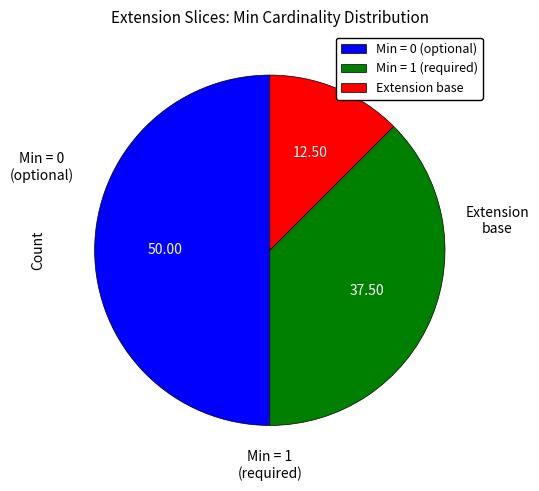

What is the smallest slice in the pie chart?

Extension base